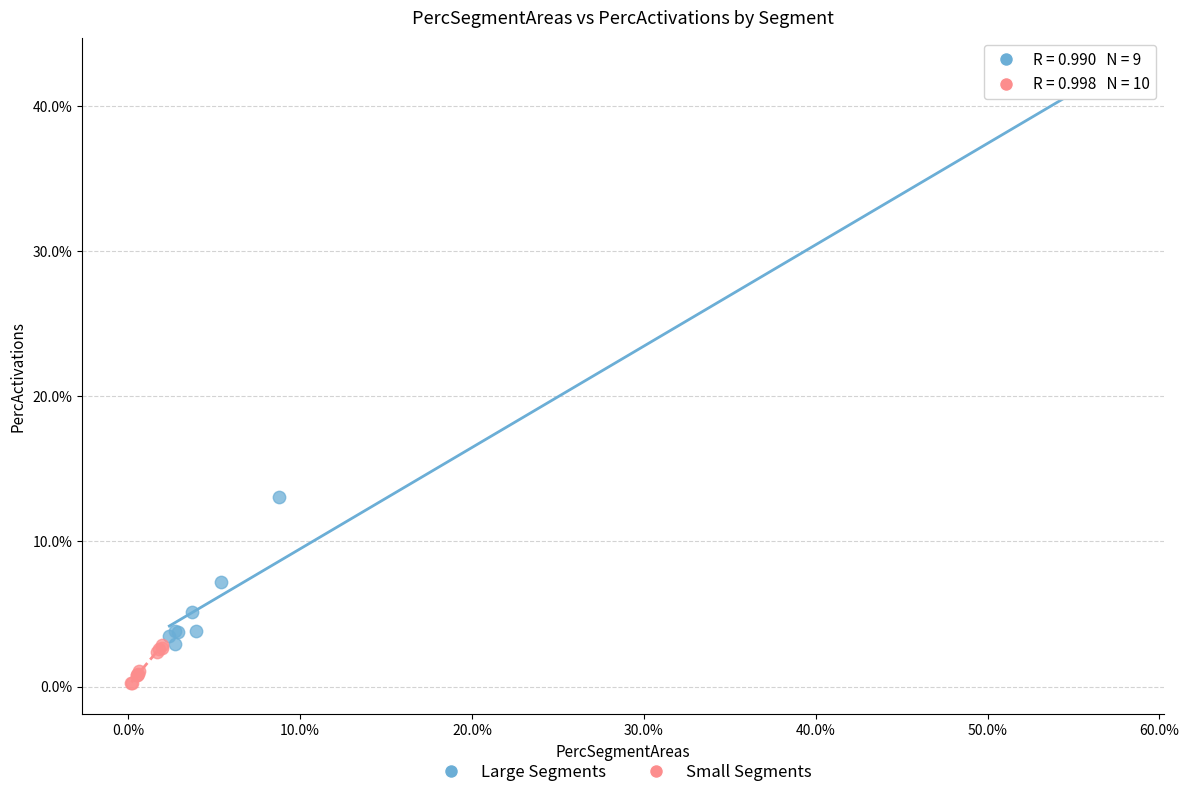

What are all the series names shown in the legend?

Large Segments, Small Segments